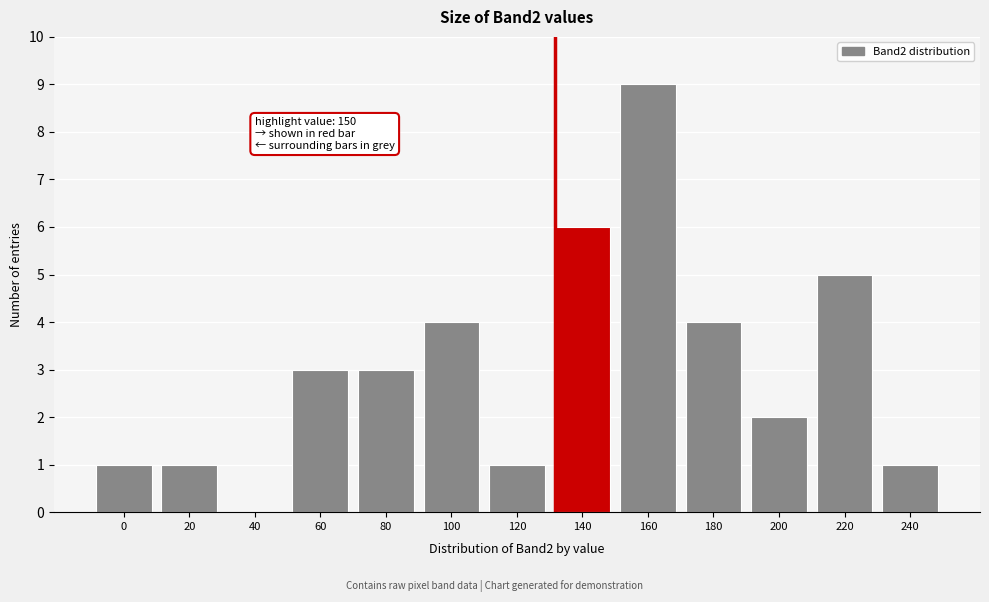

Reading left to right, extract all data points from this chart.

0=1	20=1	40=0	60=3	80=3	100=4	120=1	140=6	160=9	180=4	200=2	220=5	240=1